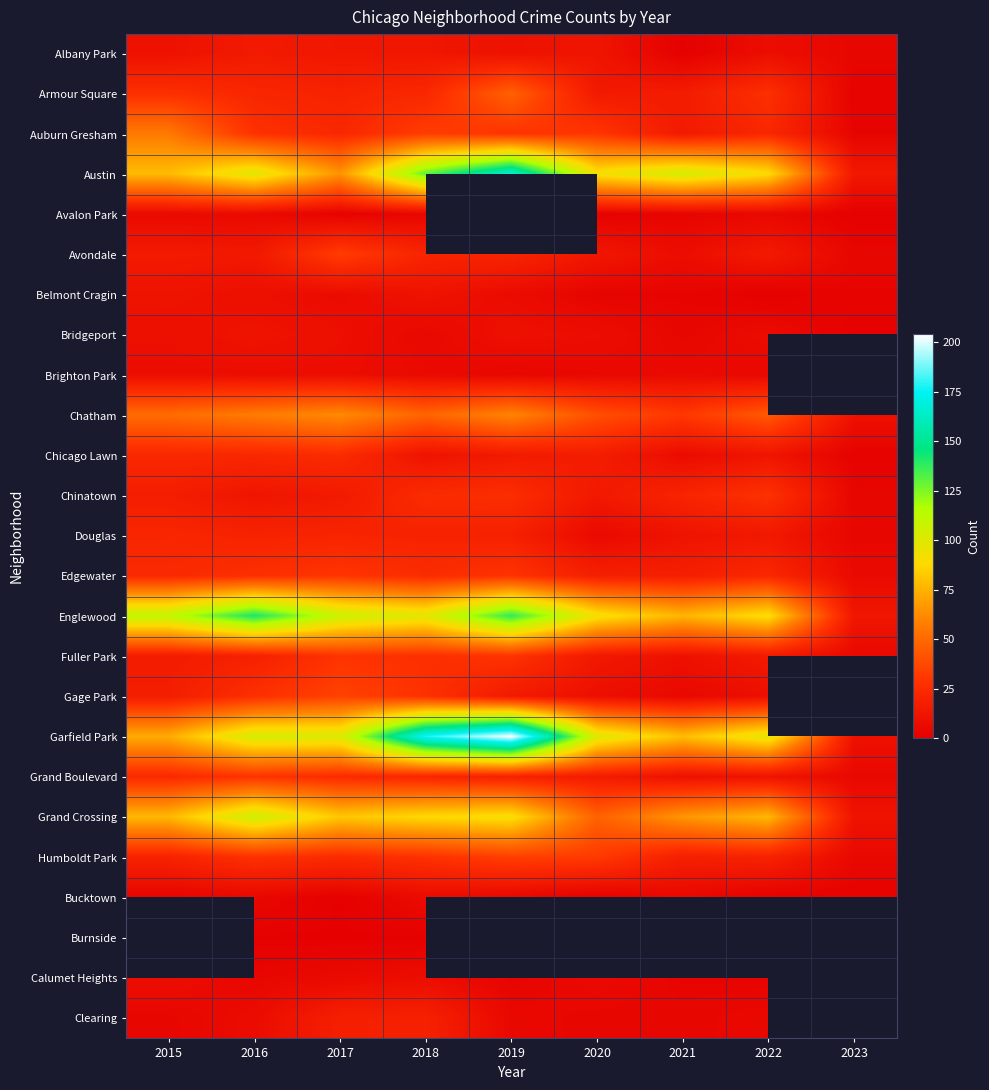

List the series in order of their peak value, lowest first.

Avalon Park, Bucktown, Brighton Park, Calumet Heights, Belmont Cragin, Bridgeport, Albany Park, Clearing, Douglas, Chicago Lawn, Chinatown, Fuller Park, Grand Boulevard, Edgewater, Avondale, Humboldt Park, Gage Park, Armour Square, Auburn Gresham, Chatham, Grand Crossing, Englewood, Austin, Garfield Park, Burnside